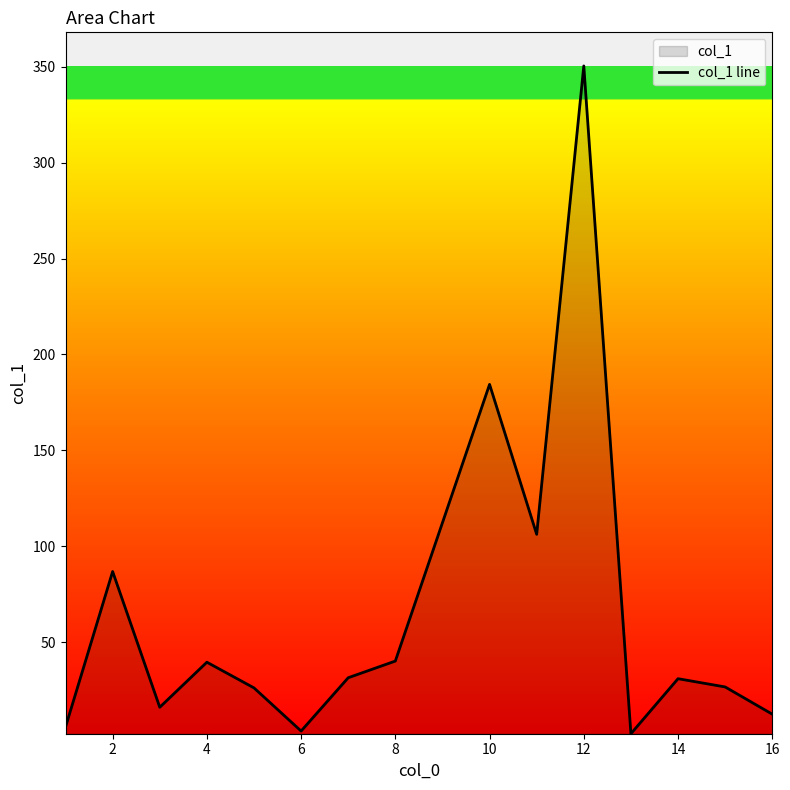

Is it true that the value at 14 is 45.4?

False